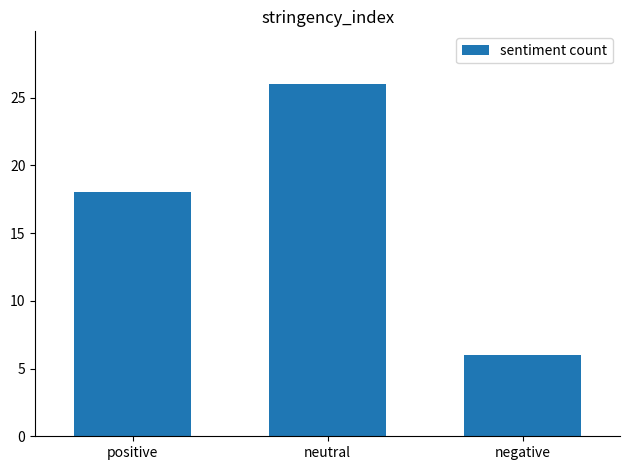

Reading left to right, what are all the values shown in this chart?

18	26	6